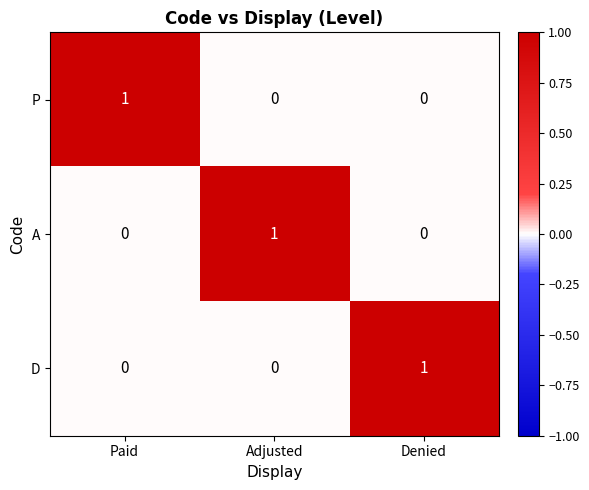

Reading right to left, transcribe all the data shown in this chart.

P: Denied=0	Adjusted=0	Paid=1
A: Denied=0	Adjusted=1	Paid=0
D: Denied=1	Adjusted=0	Paid=0